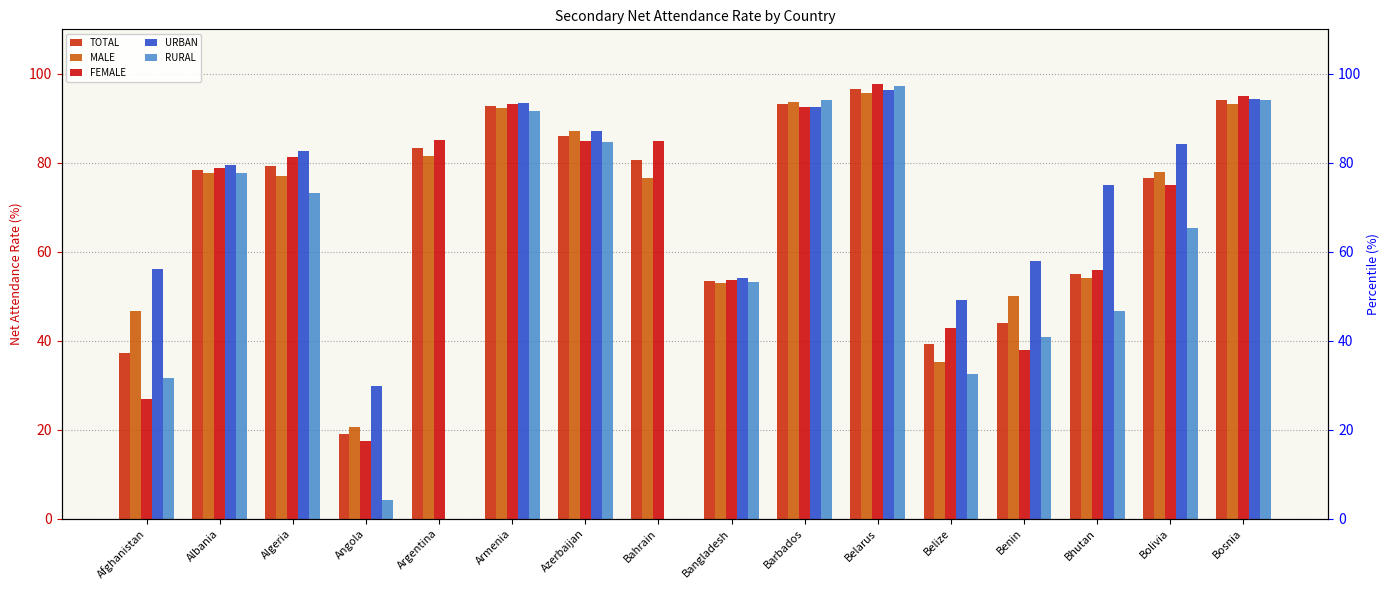

Between Benin and Bangladesh, which is larger?

Bangladesh